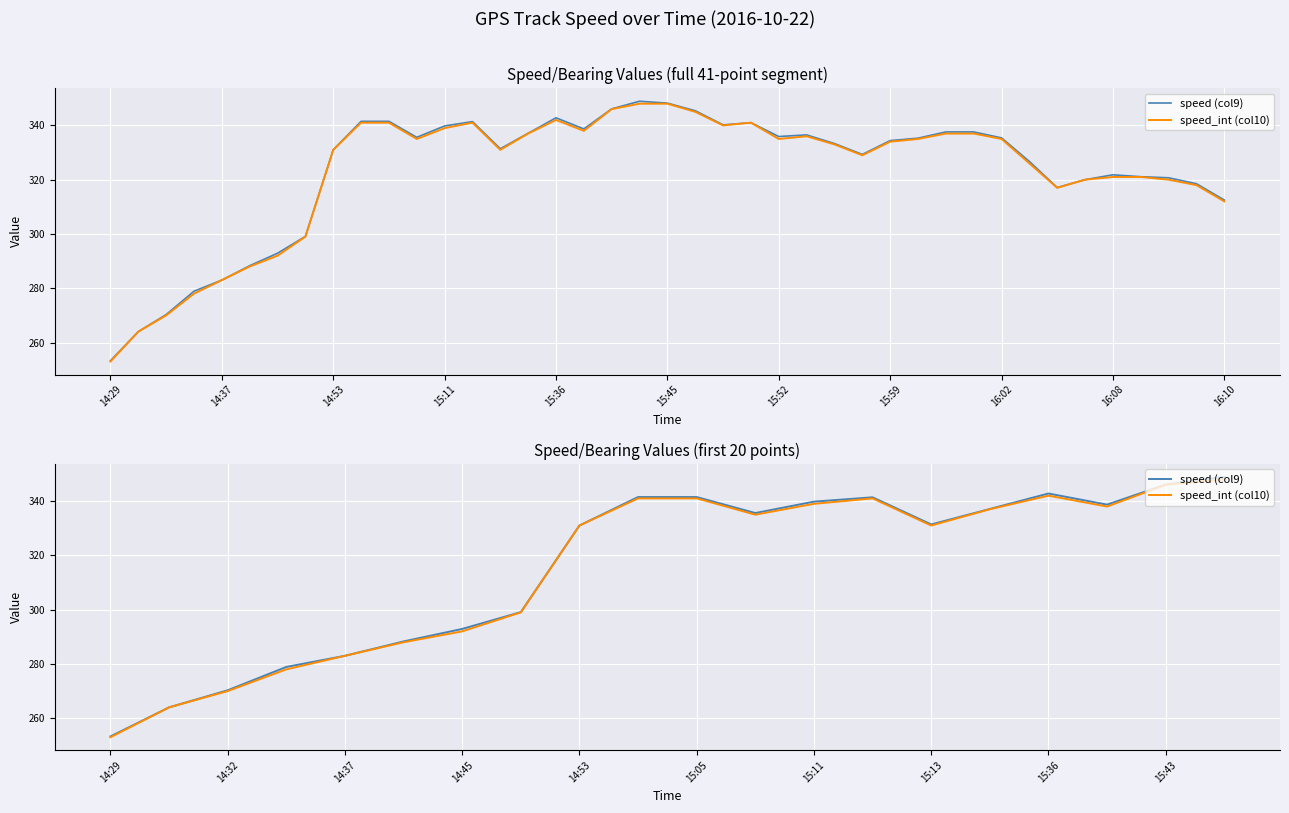

True or false: speed (col9) and speed_int (col10) intersect in this chart.

False